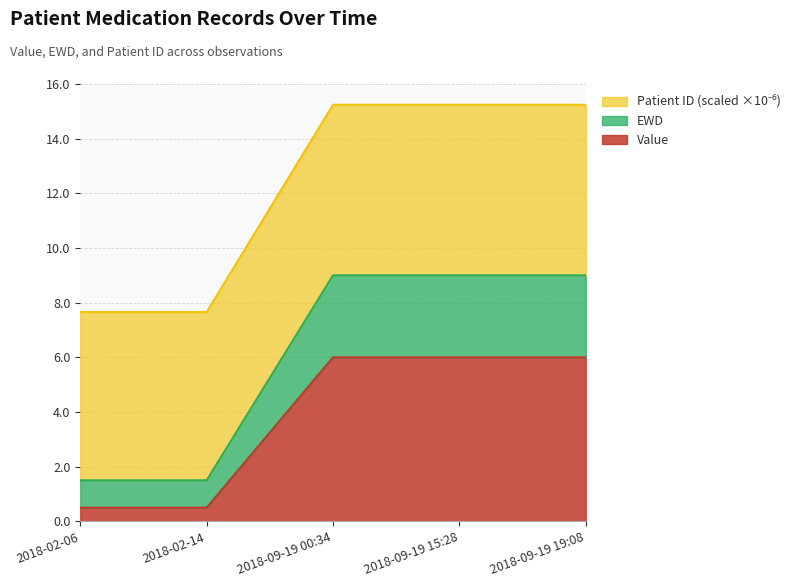

At which label does Value reach its peak?

2018-09-19 00:34